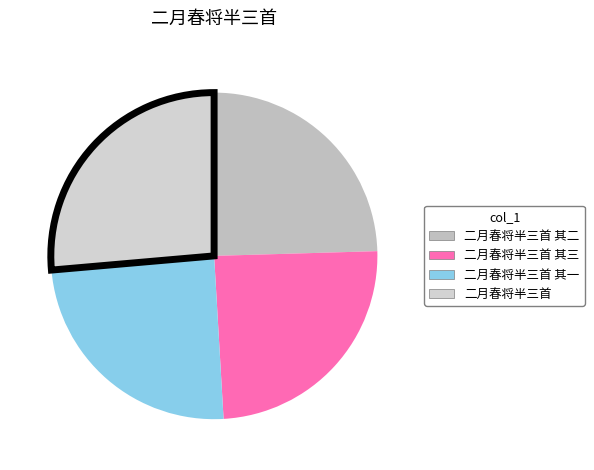

What is the ratio of the value at 二月春将半三首 其一 to the value at 二月春将半三首?

0.9